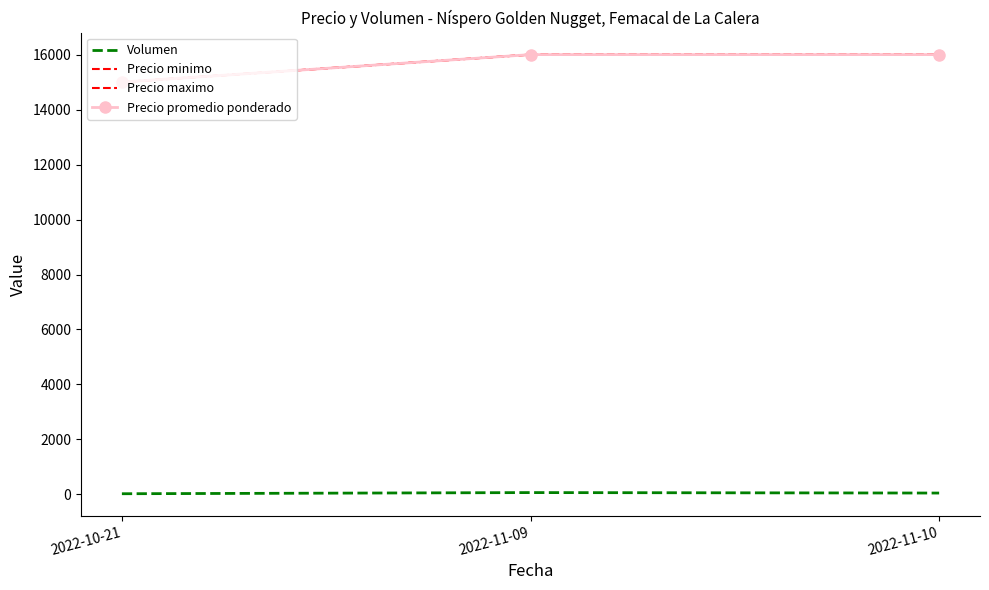

How many values in the Precio minimo series are below 16000?

1